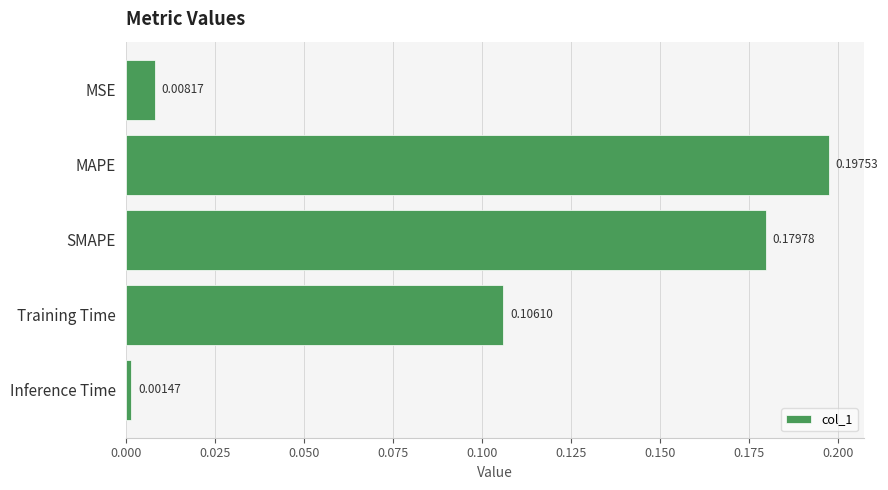

Rank the categories by value from lowest to highest.

Inference Time, MSE, Training Time, SMAPE, MAPE